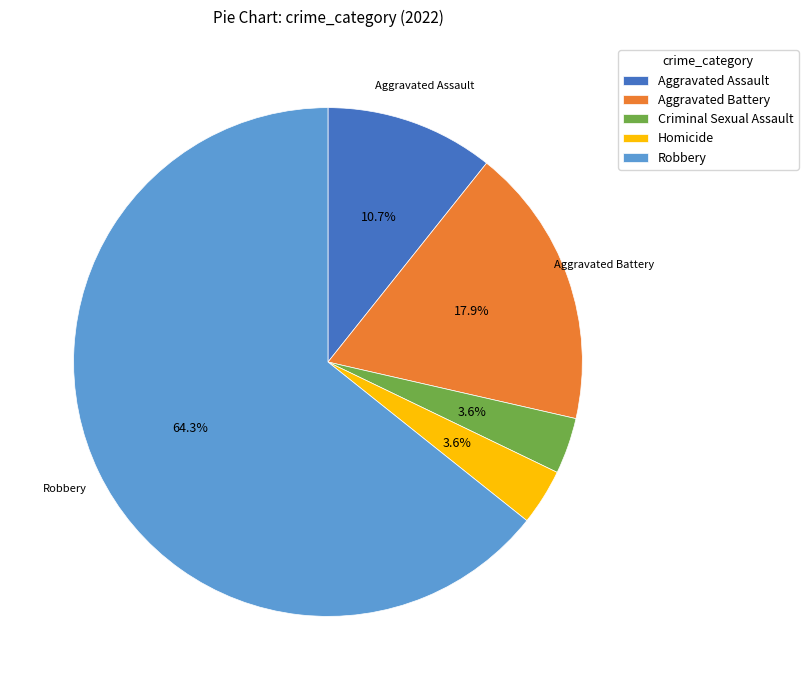

What is the largest slice in the pie chart?

Robbery